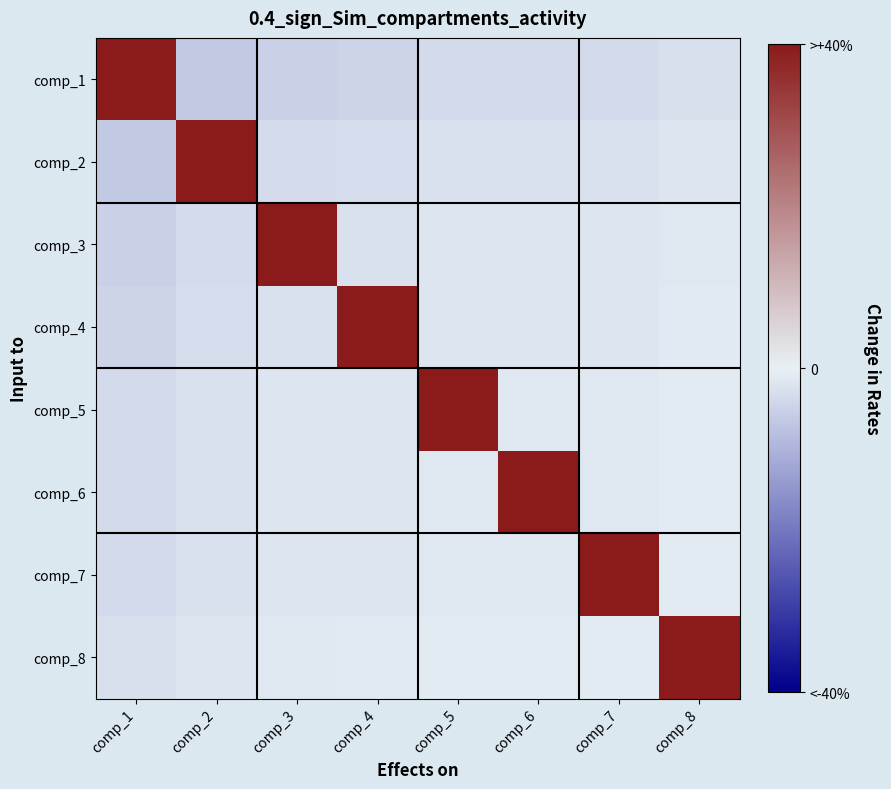

Rank the series by their maximum value, from highest to lowest.

comp_1, comp_2, comp_3, comp_4, comp_5, comp_6, comp_7, comp_8